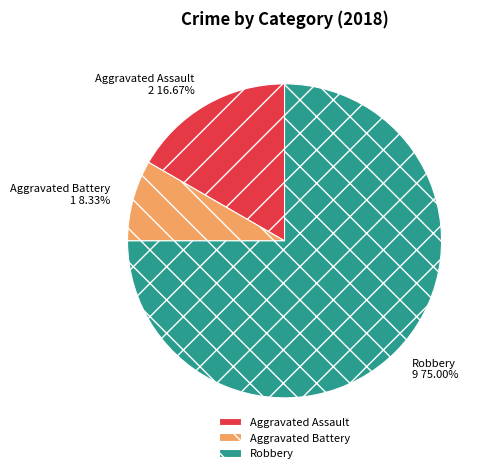

The Aggravated Assault slice represents 17% of the pie. True or false?

True